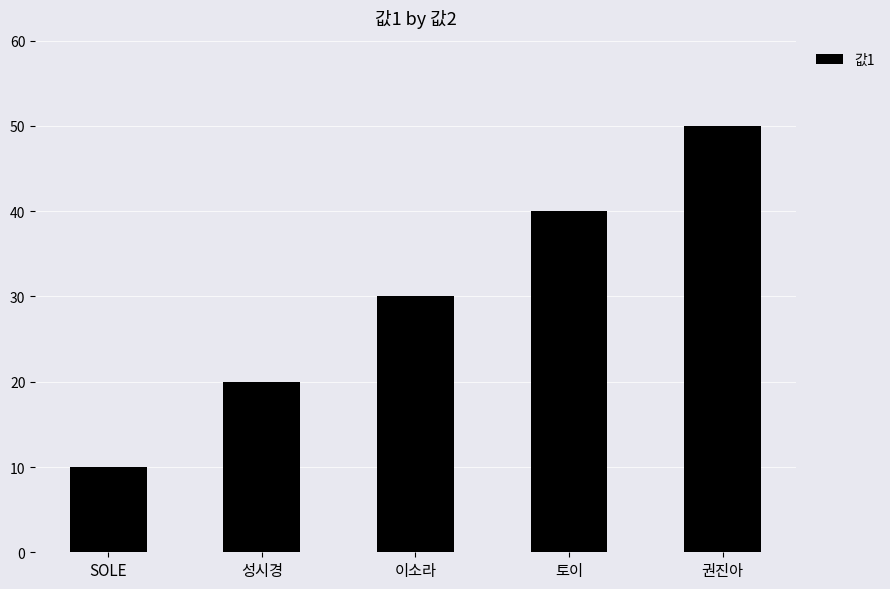

Between 이소라 and 토이, which is larger?

토이